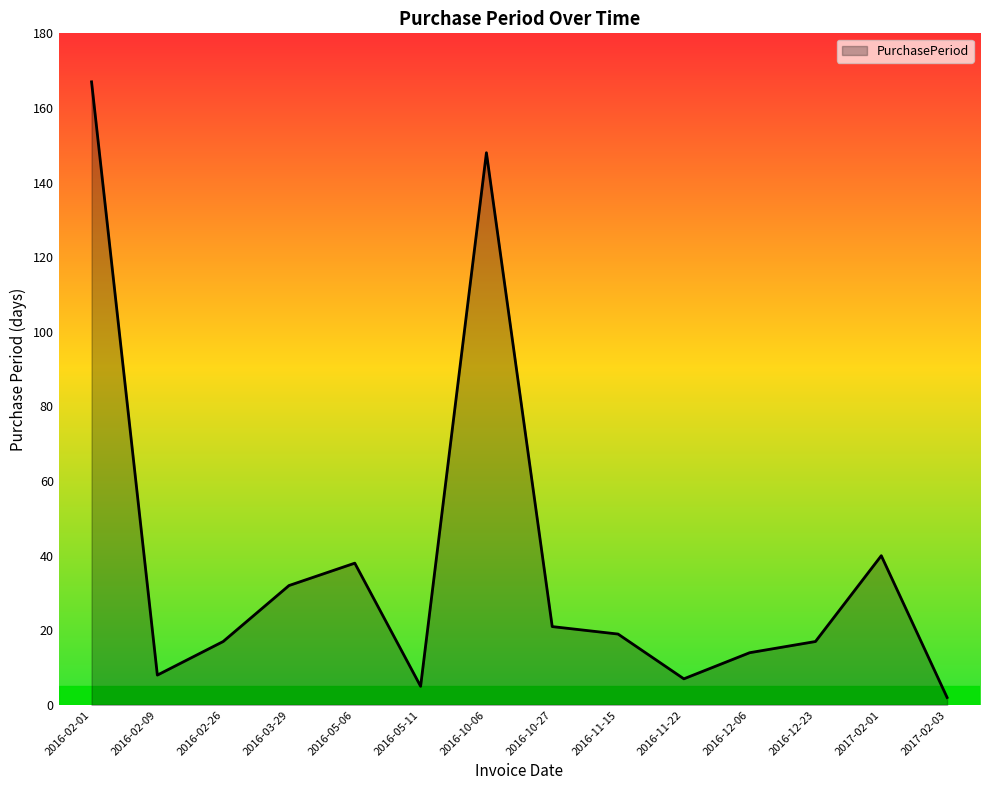

What is the change in value from 2016-02-09 to 2016-12-06?

+6